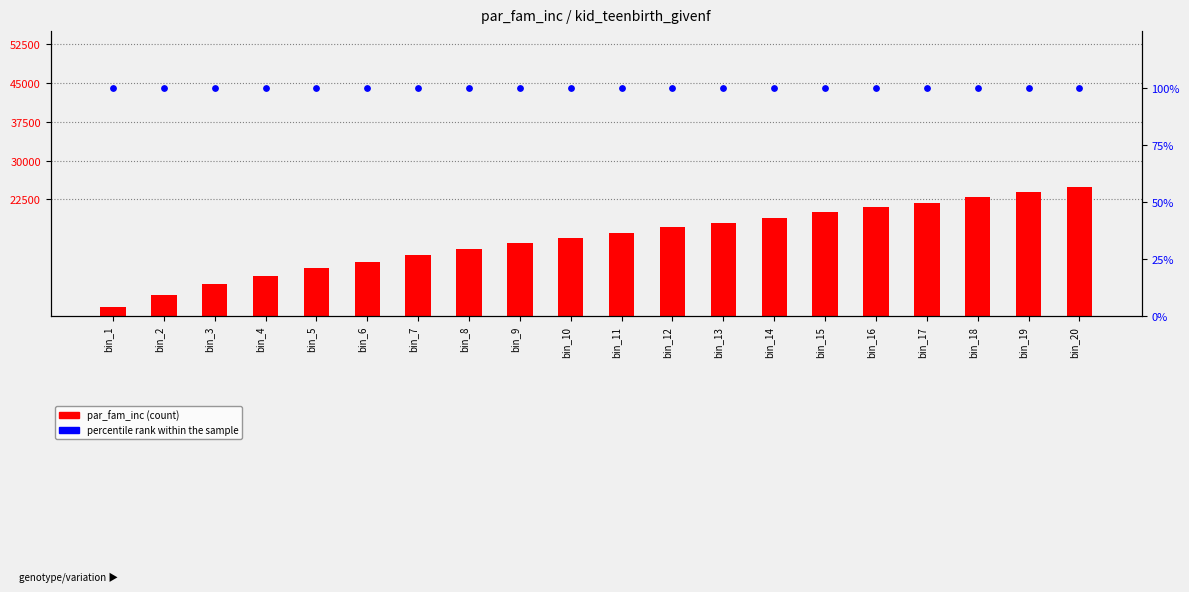

At which category is the sum across all series the highest?

bin_20